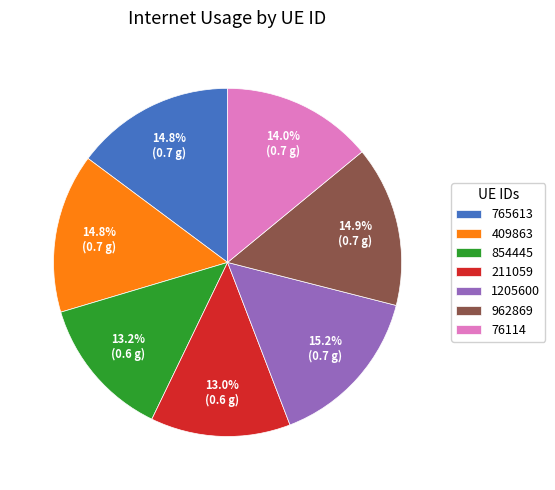

Combined, what portion of the pie is 211059 and 765613?

27.8%